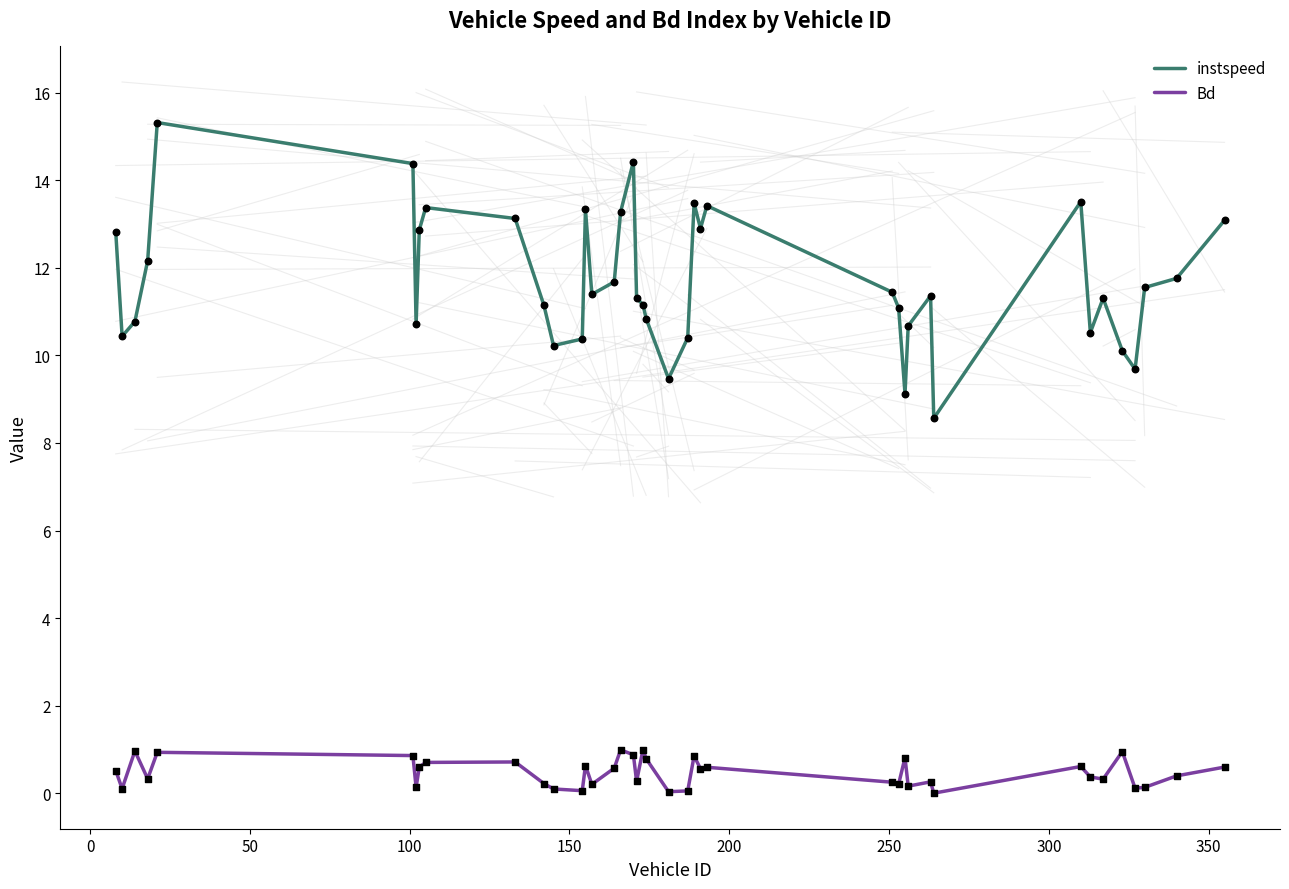

Which series has the largest total across all categories?

instspeed